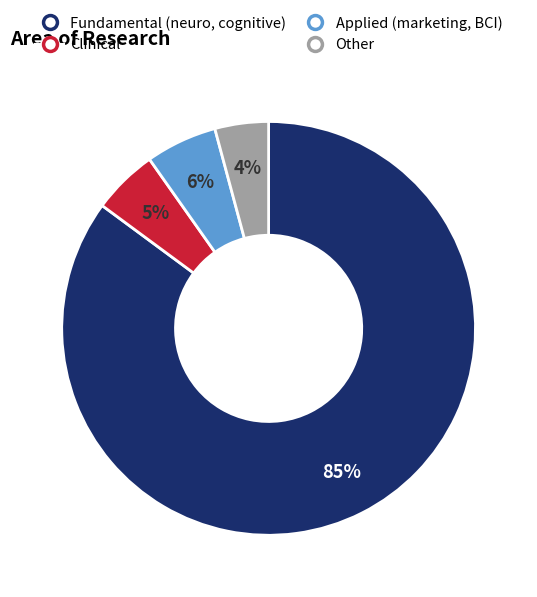

To the nearest percent, what portion does Clinical represent?

5%